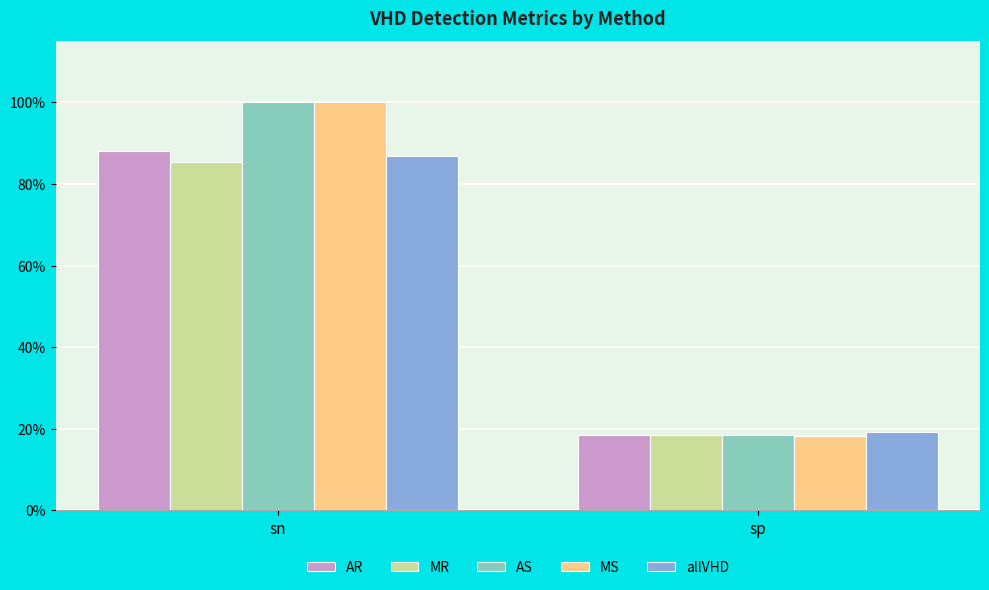

Which label corresponds to the smallest value in the chart?

sp